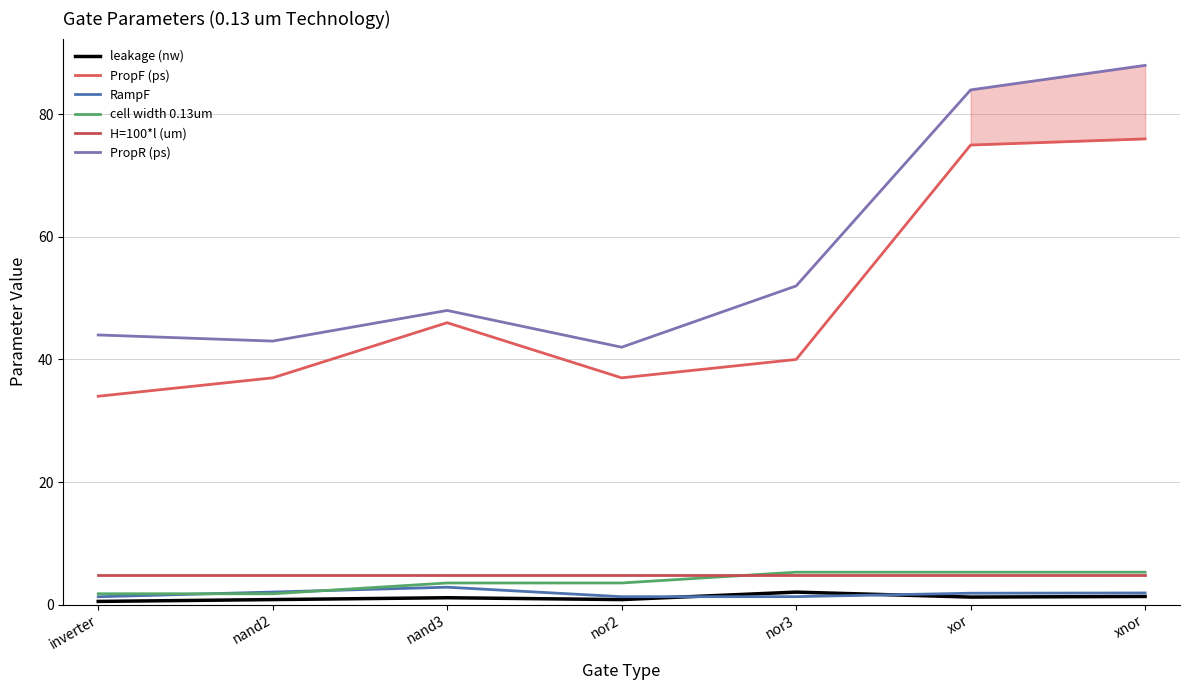

Which series has the largest range (max minus min)?

PropR (ps)